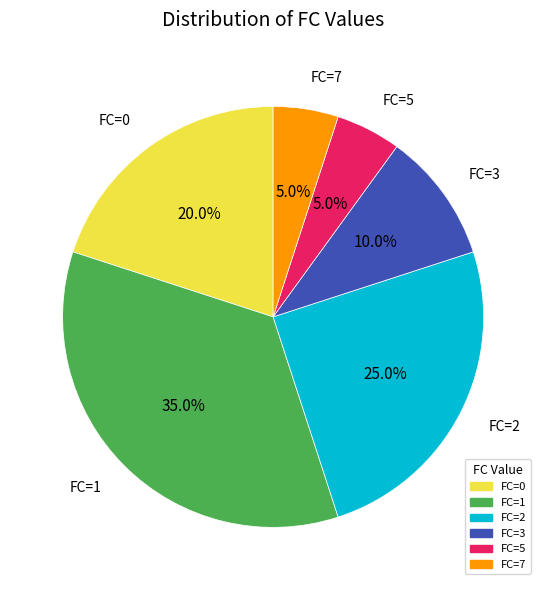

Is there any slice that represents more than half of the pie?

No